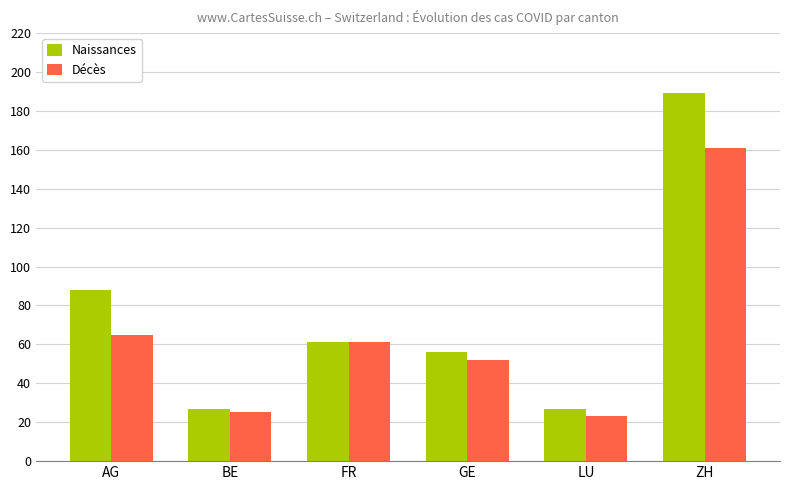

What are all the series names shown in the legend?

Naissances, Décès